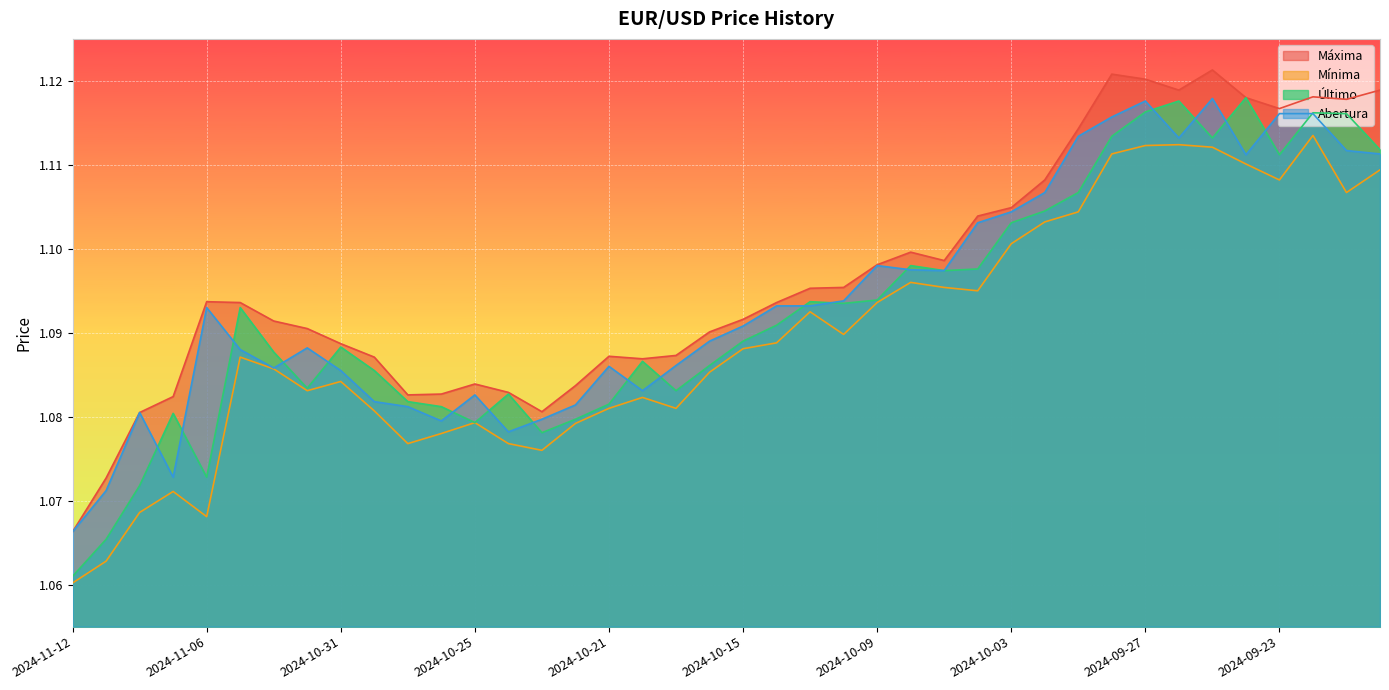

True or false: Último and Mínima cross at least once.

False